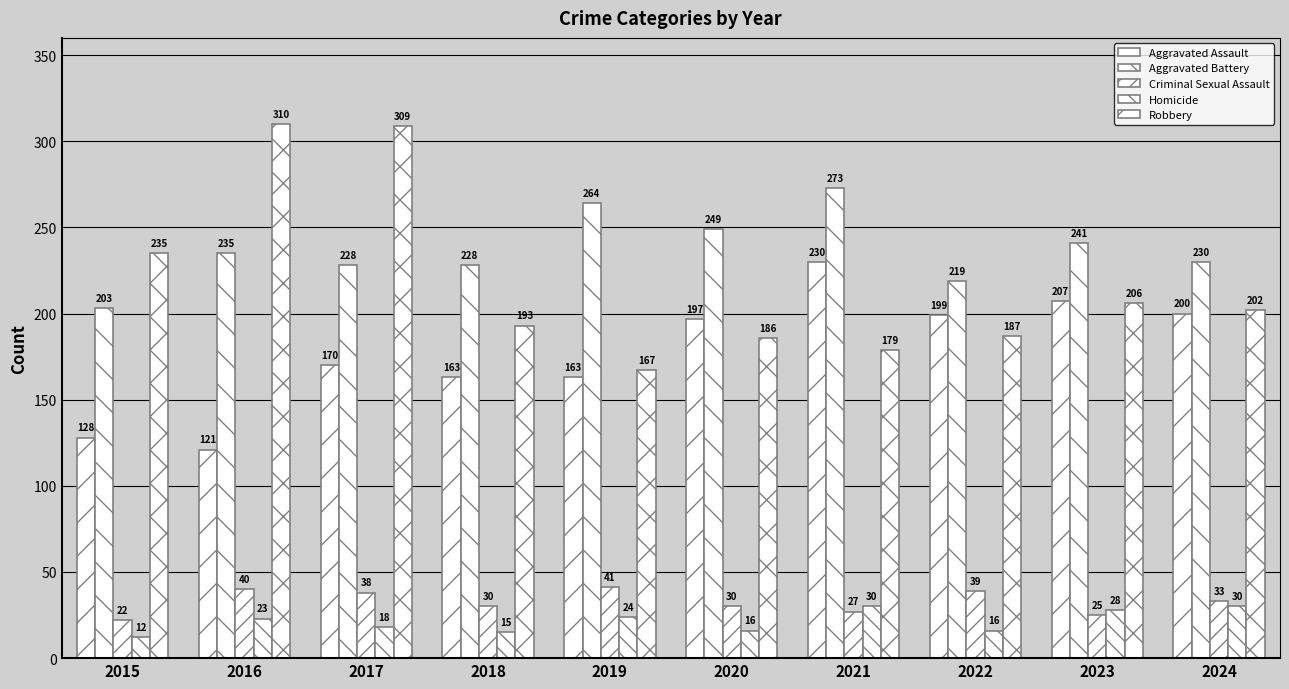

Where is Robbery nearest to the value 238?

2015